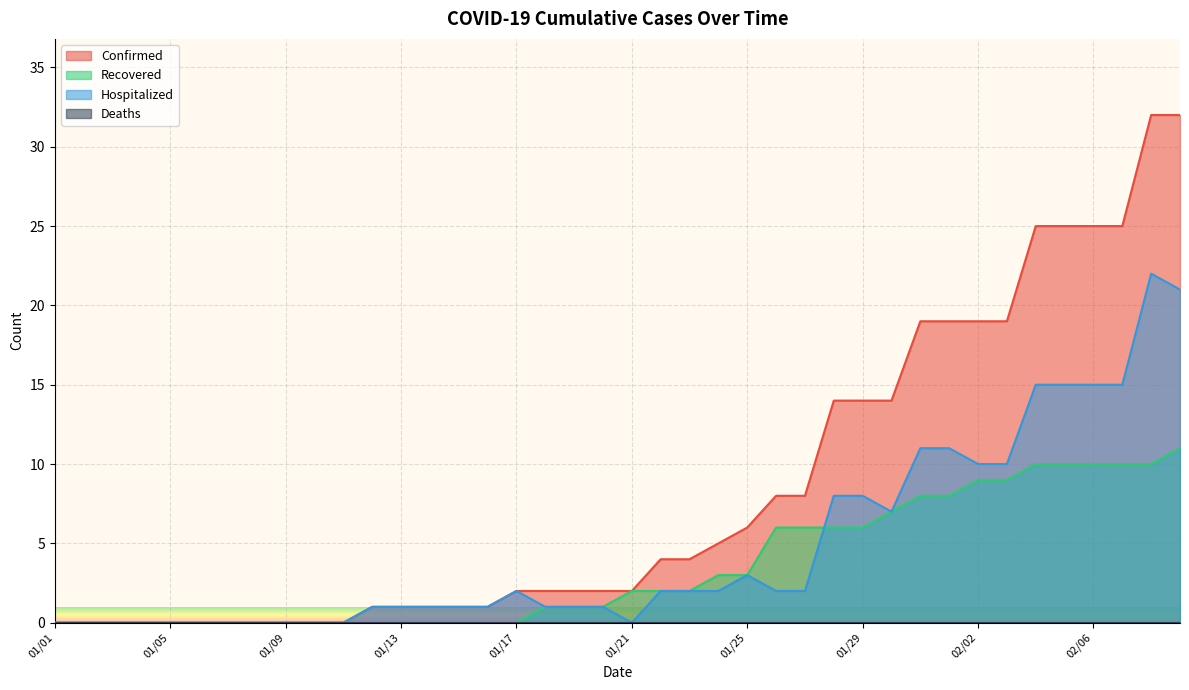

What is the total value across all series at 01/25?

12